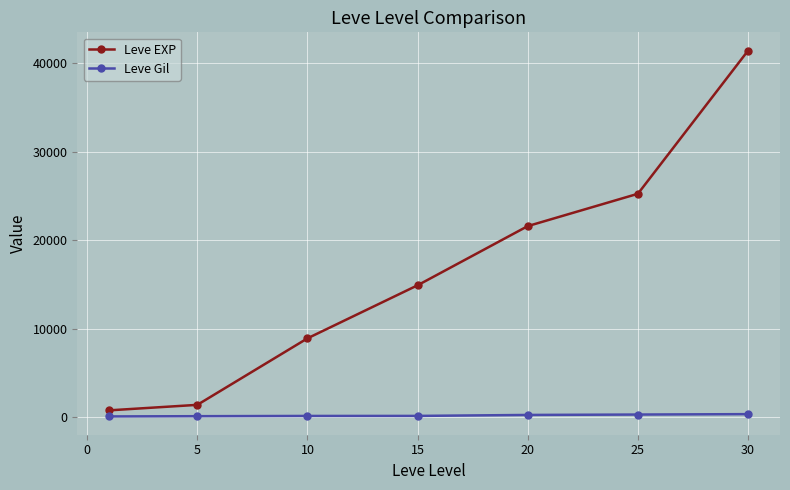

At how many categories does at least one series exceed 3267?

5